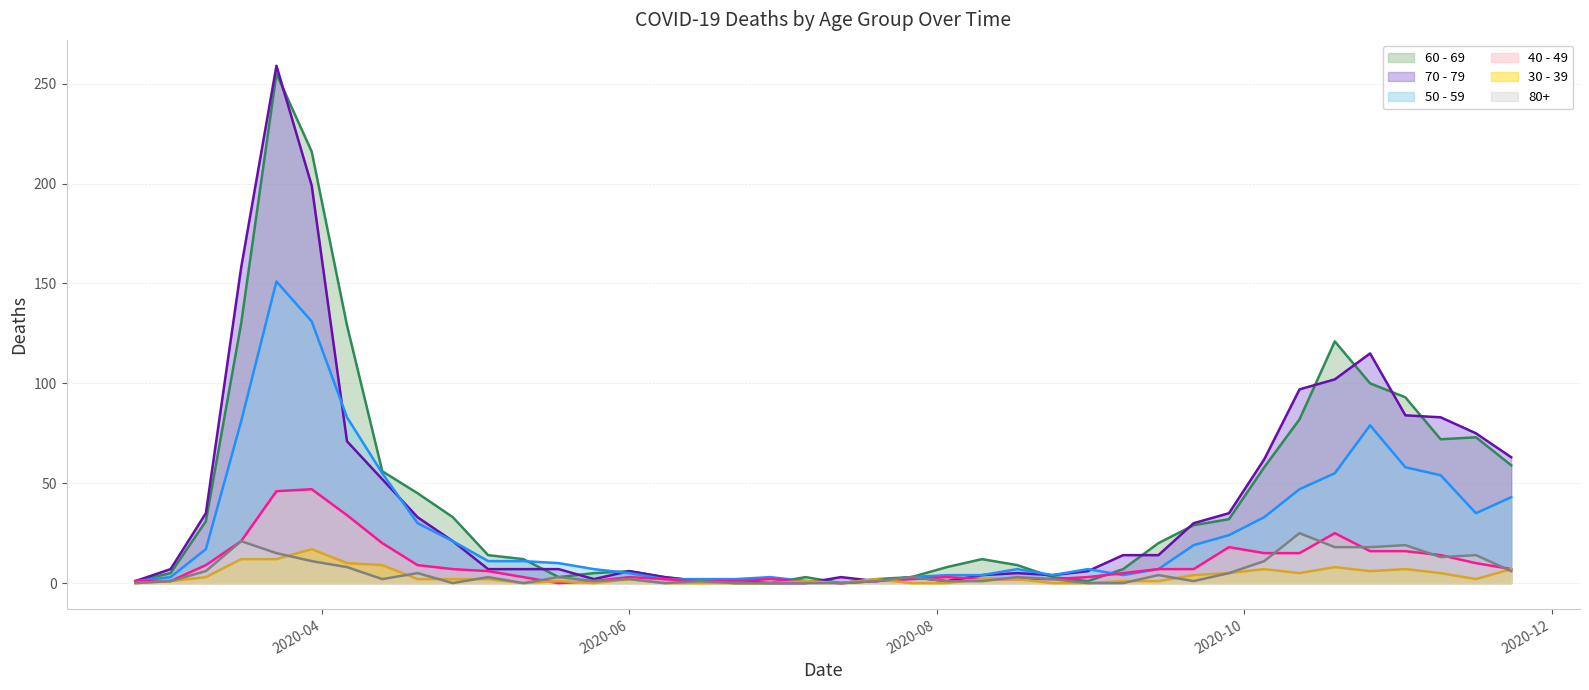

What is the label of the 4th point from the left?

2020-03-16